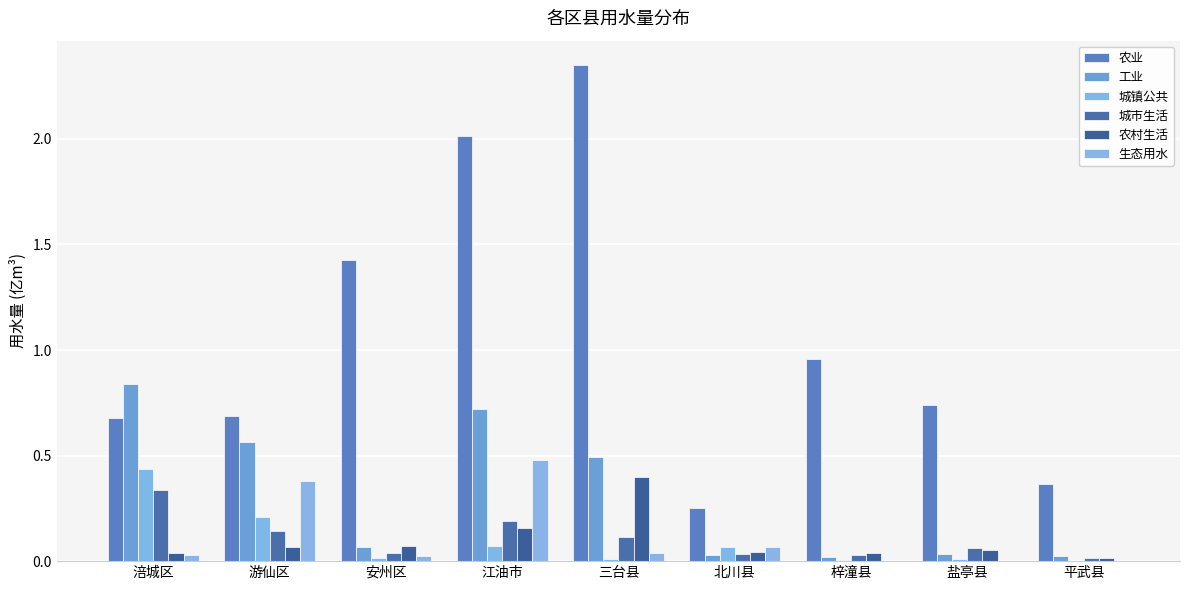

What is the maximum value for 生态用水?

0.5